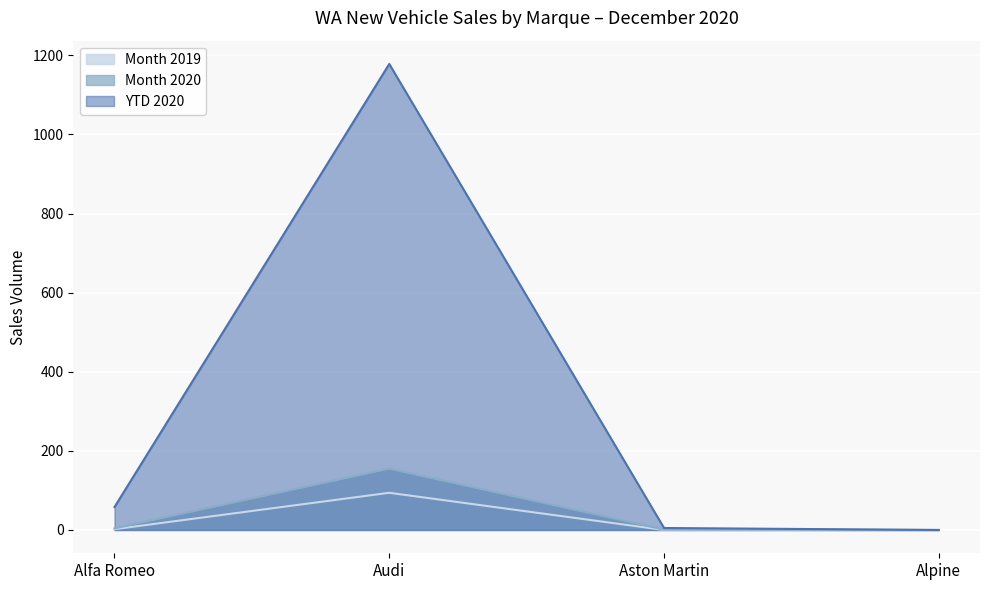

What is the sum of the YTD 2020 values at Audi and Aston Martin?

1183